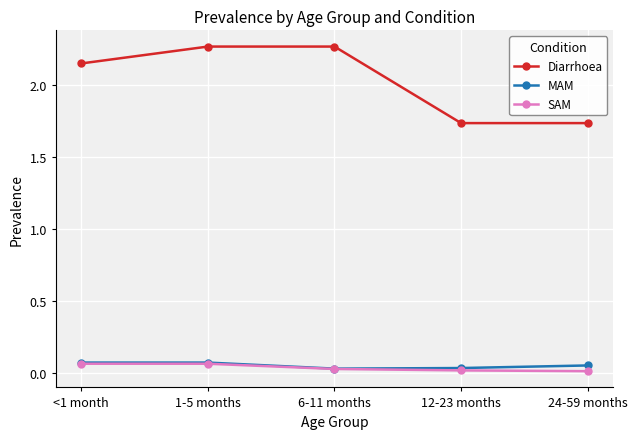

True or false: Diarrhoea has a value of 2.3 at 24-59 months.

False